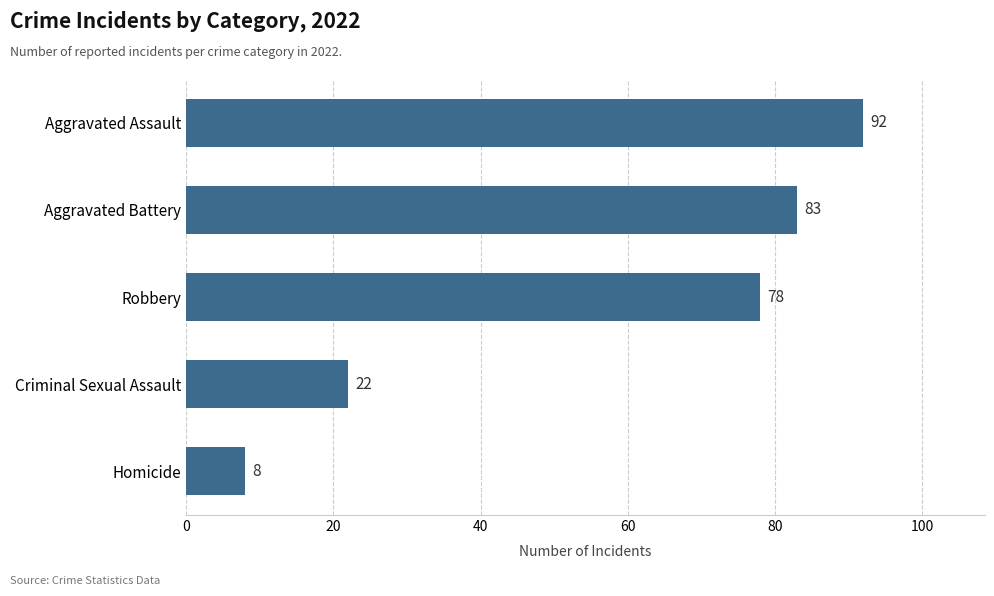

Reading top to bottom, extract all data points from this chart.

Aggravated Assault=92	Aggravated Battery=83	Robbery=78	Criminal Sexual Assault=22	Homicide=8